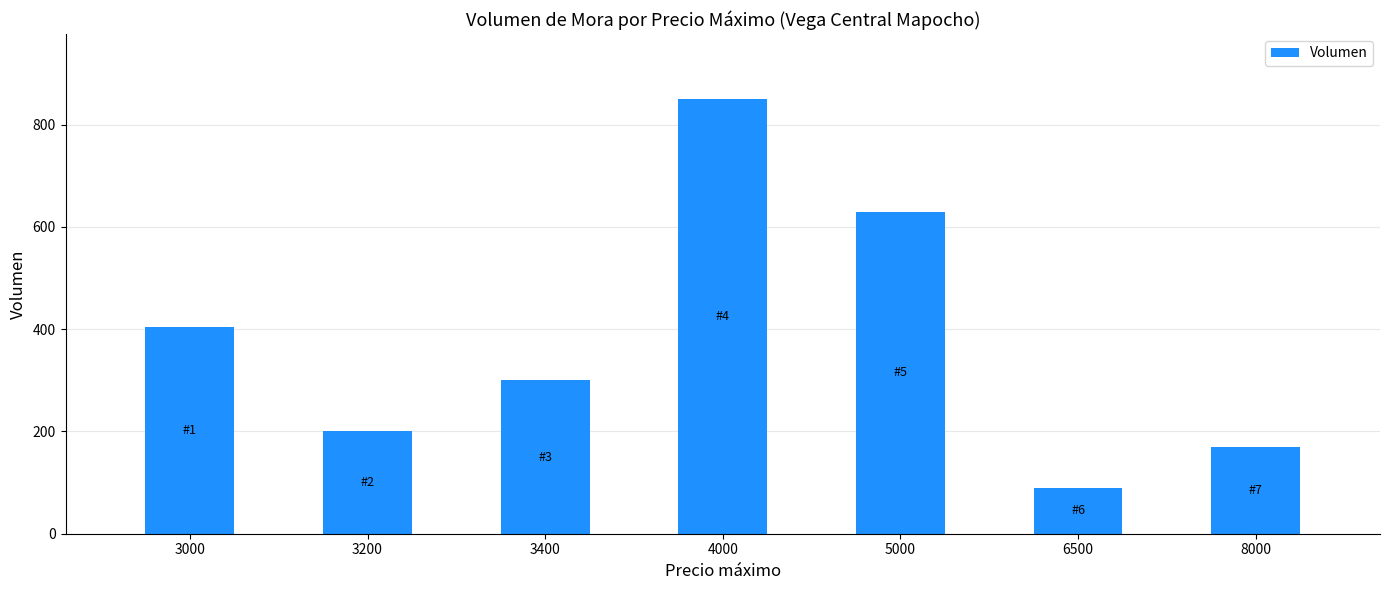

What is the difference between the values at 3000 and 3200?

205